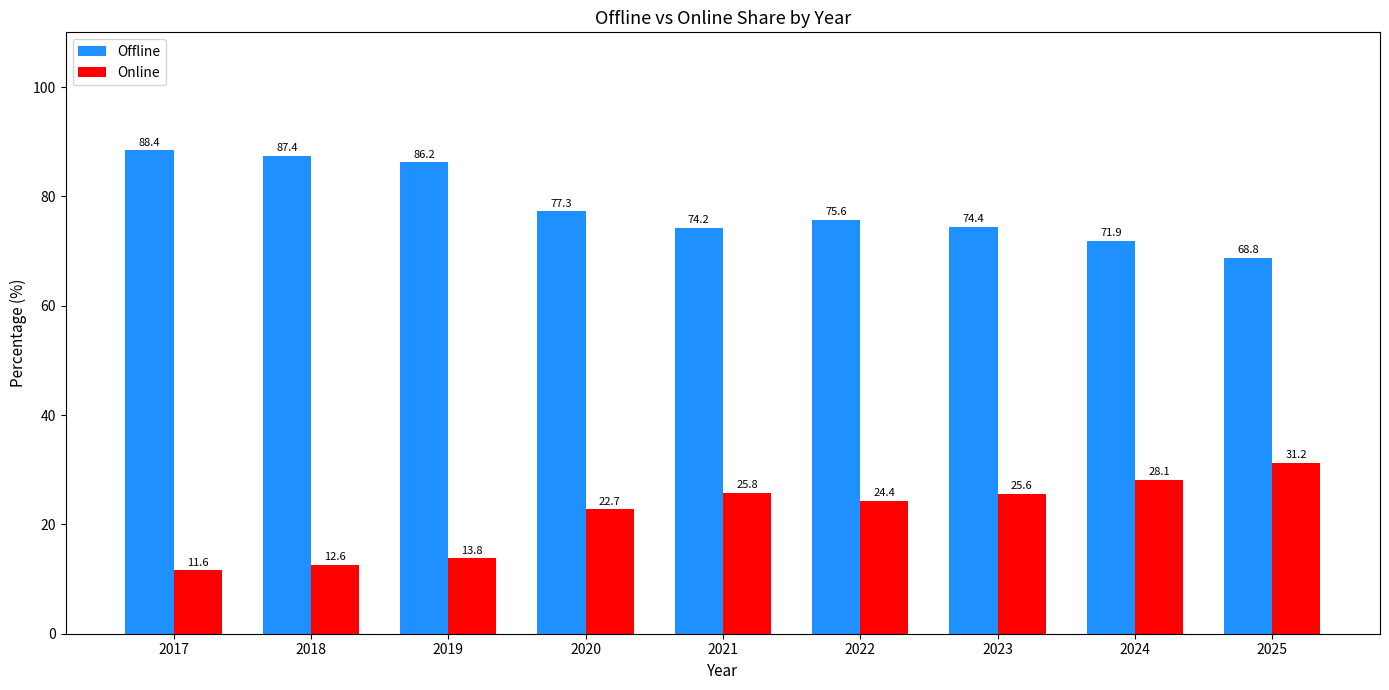

Reading left to right, list all the values displayed in this chart.

Offline: 2017=88.4	2018=87.4	2019=86.2	2020=77.3	2021=74.2	2022=75.6	2023=74.4	2024=71.9	2025=68.8
Online: 2017=11.6	2018=12.6	2019=13.8	2020=22.7	2021=25.8	2022=24.4	2023=25.6	2024=28.1	2025=31.2